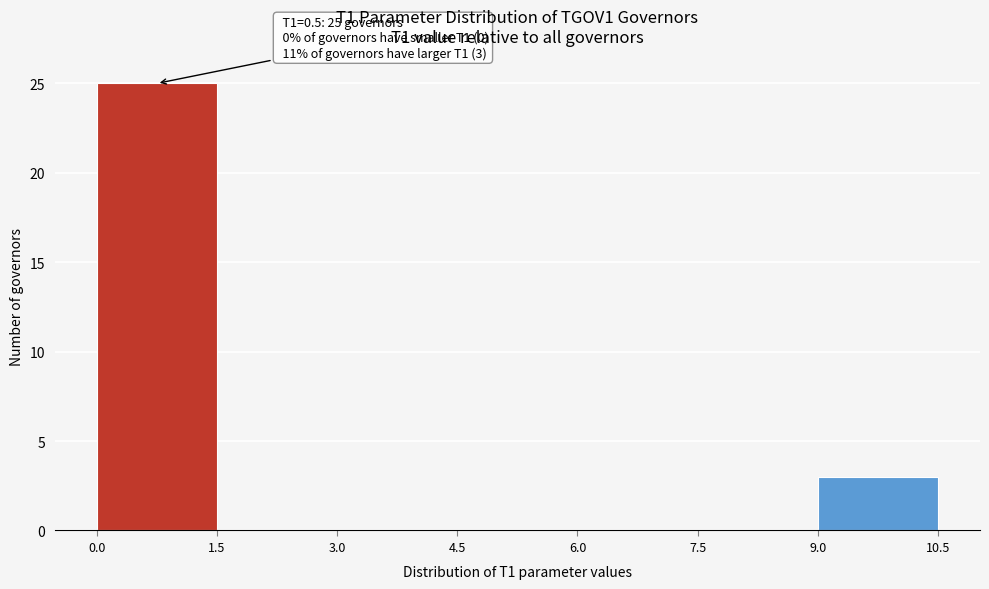

Over which range of the x-axis is the bar tallest?

0.0 to 1.5